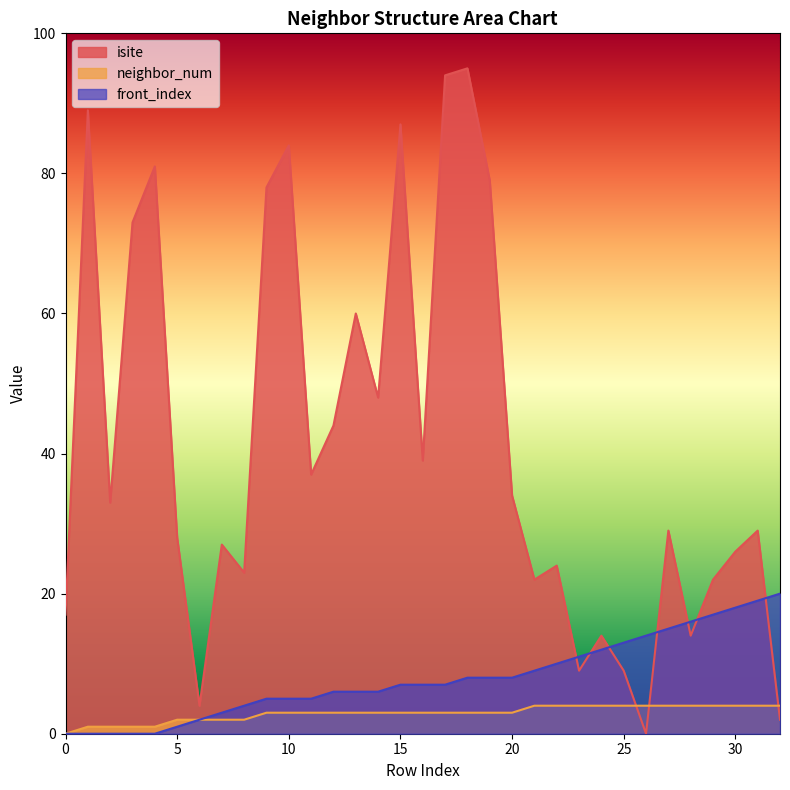

What is the average value of the front_index series?

8